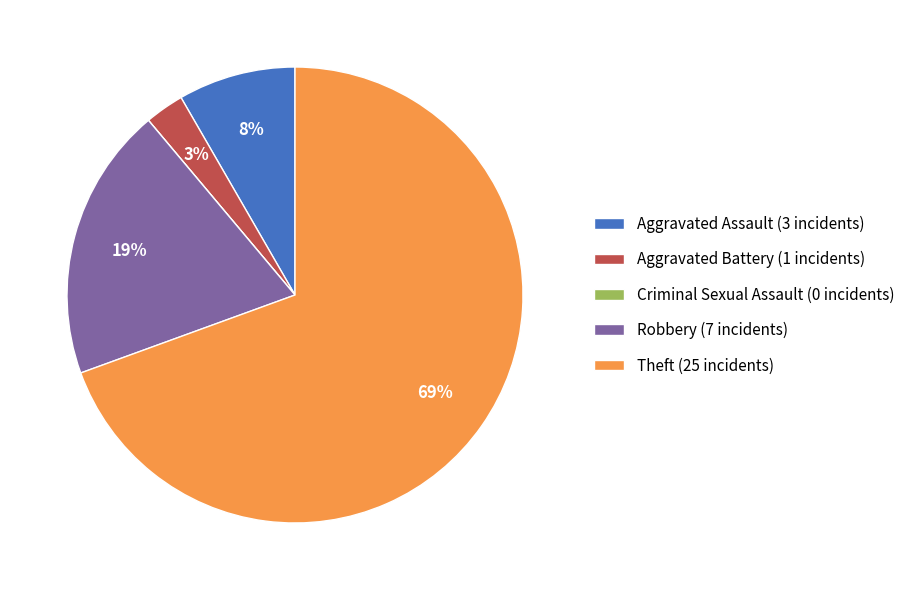

The Theft (25 incidents) slice represents 61% of the pie. True or false?

False